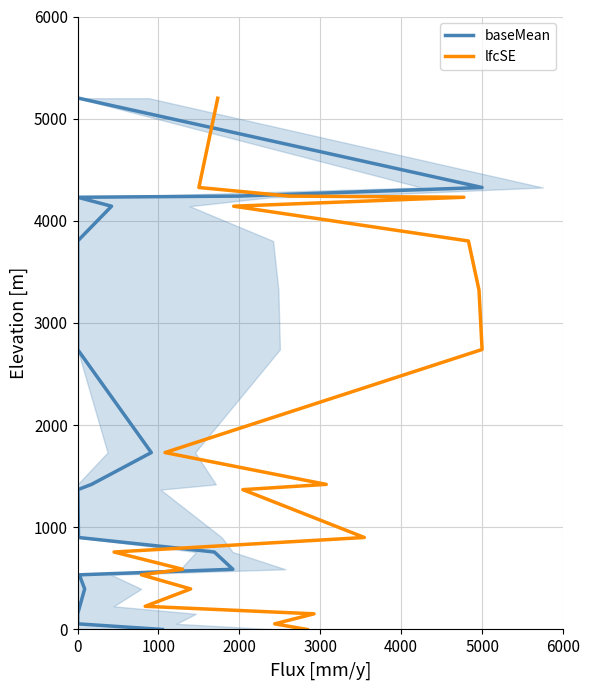

What are all the series names shown in the legend?

baseMean, lfcSE